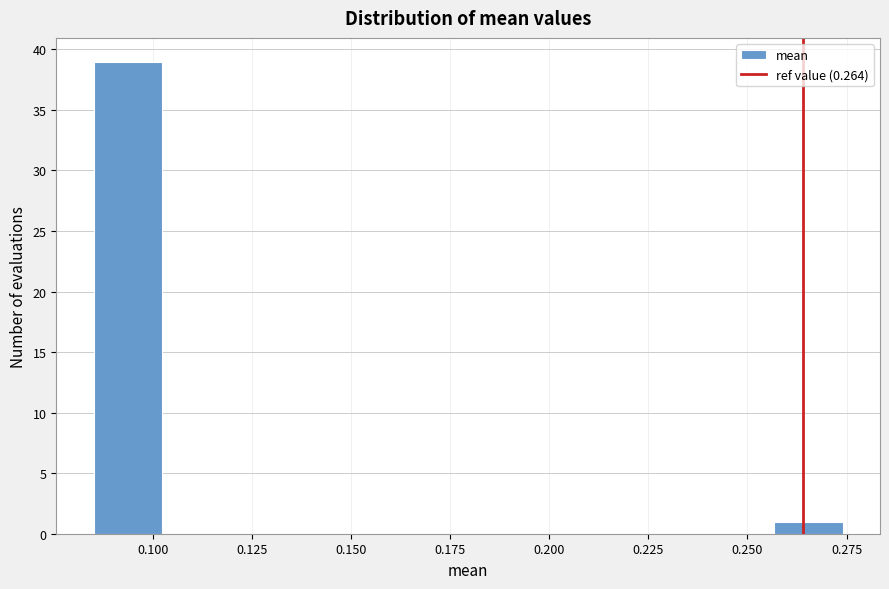

Around what value on the x-axis is the tallest bar? Give the approximate position of its centre, as read against the axis.

0.095